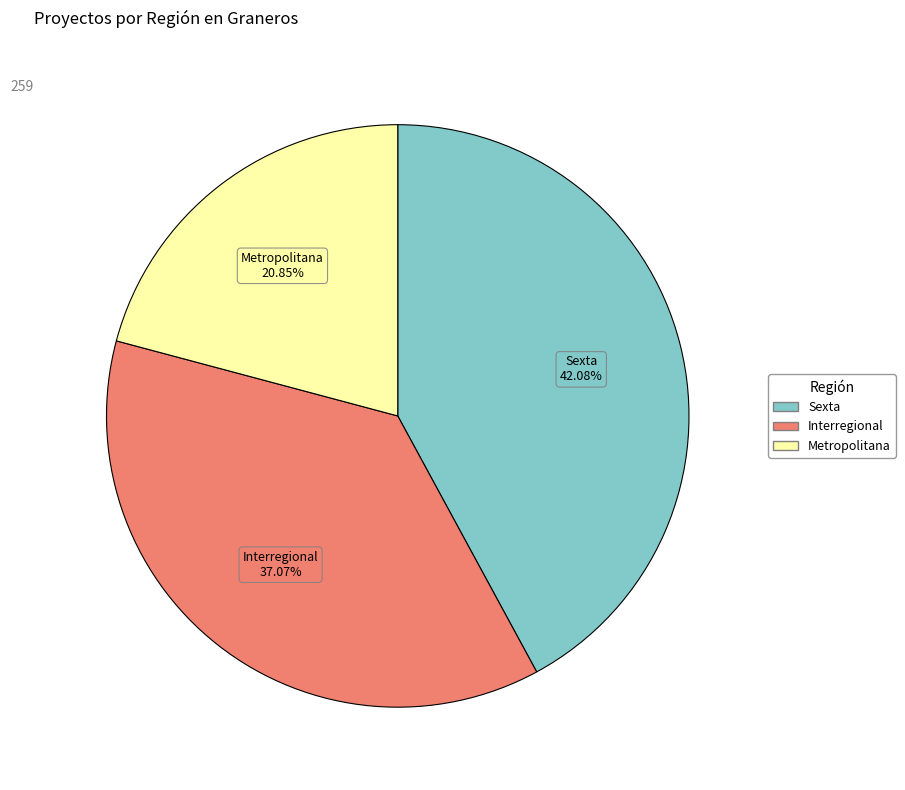

How many slices are in this pie chart?

3